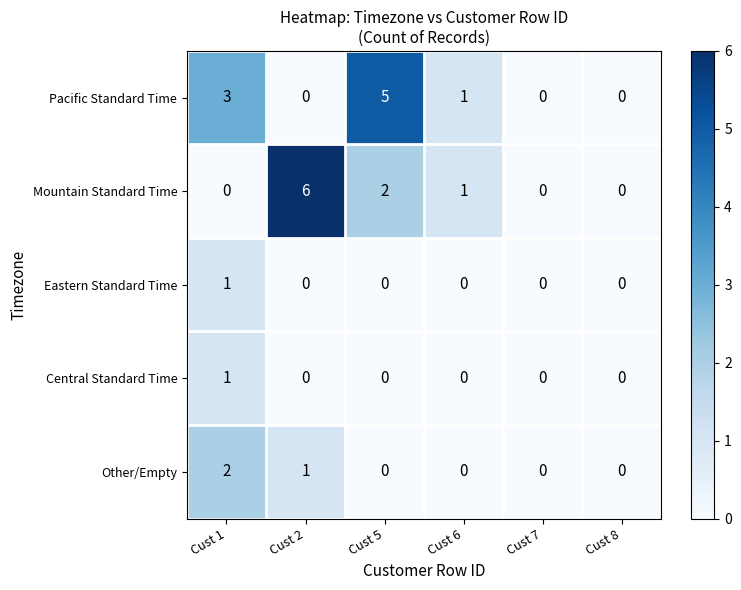

What is the maximum value shown in the chart?

6